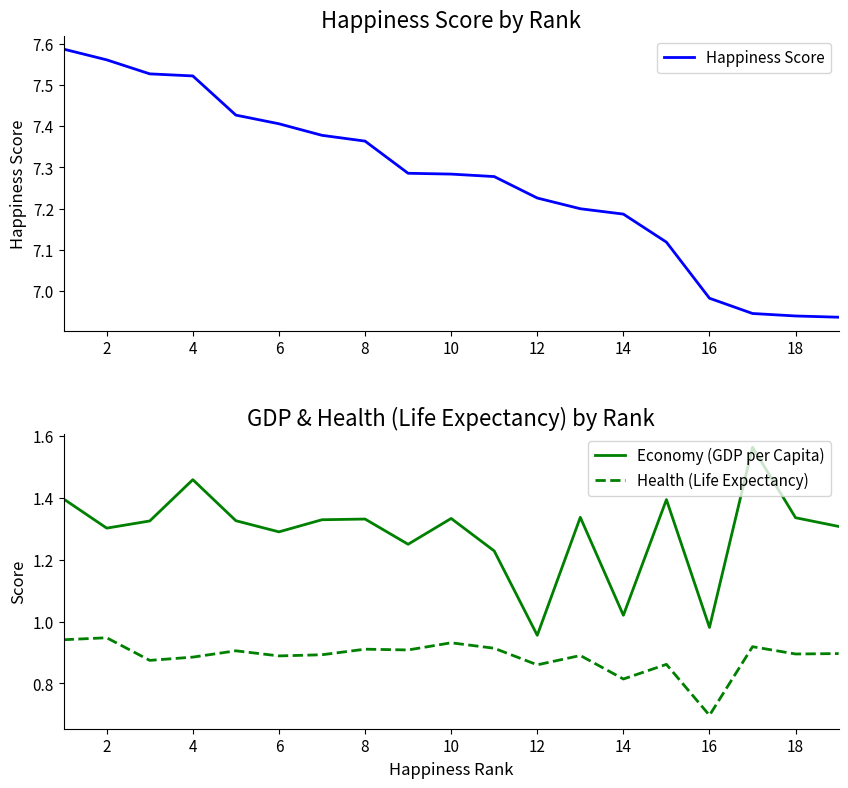

Is this an area chart (filled region under the line)?

No